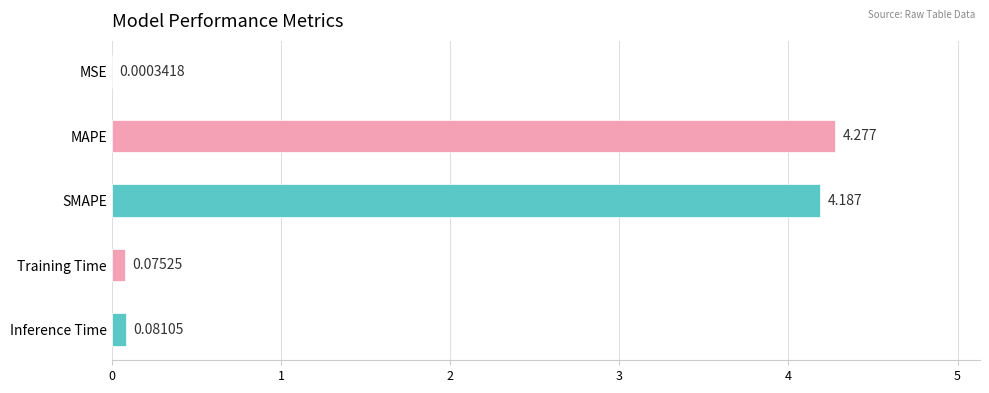

At which category does the chart reach its peak across all series?

MAPE